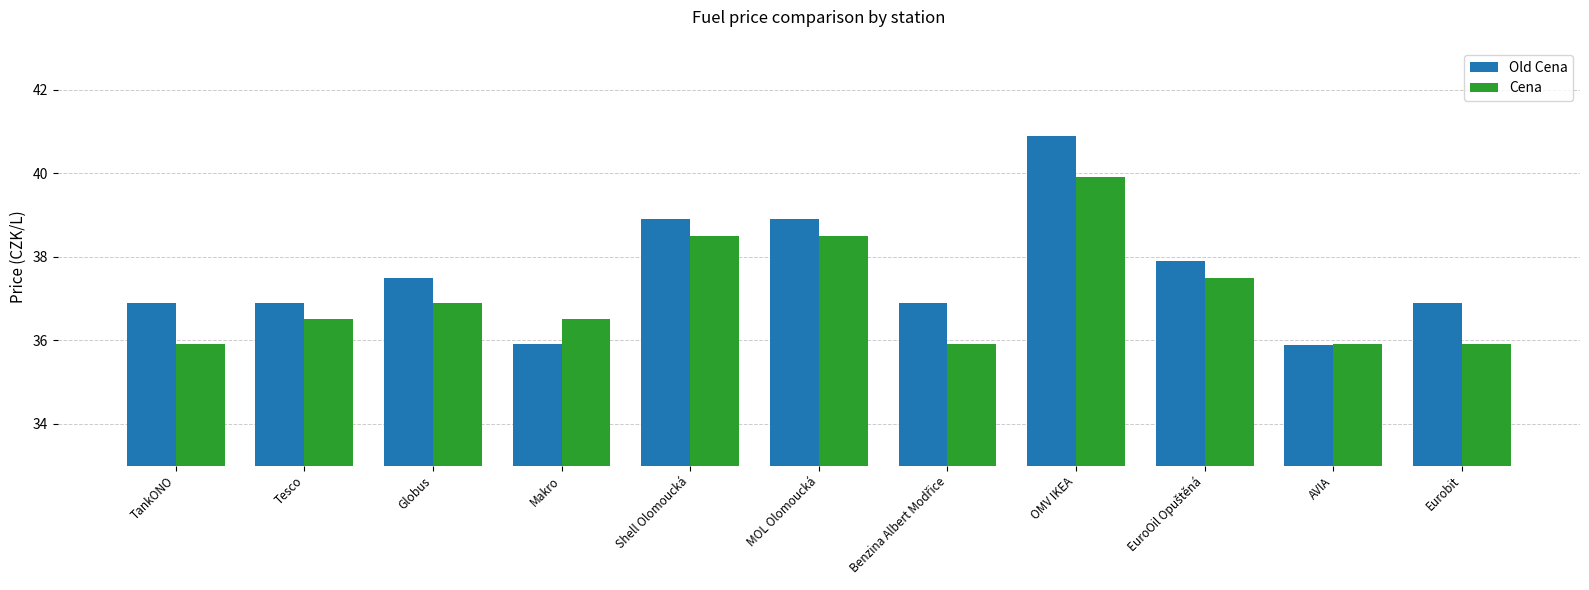

Are the bars horizontal?

No